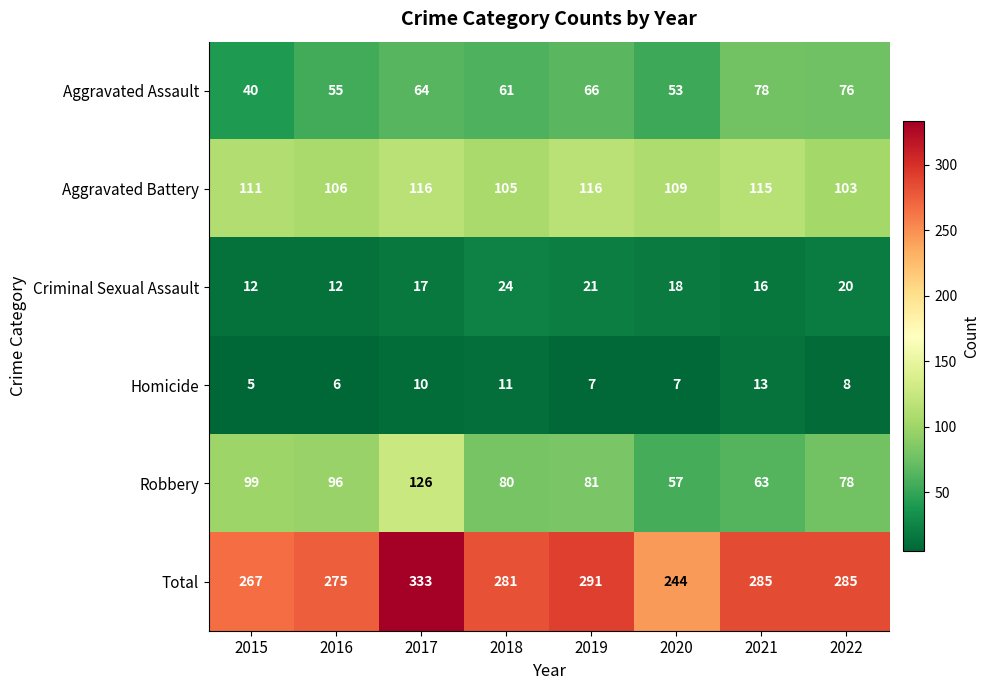

Which series changed the most between 2021 and 2022?

Robbery